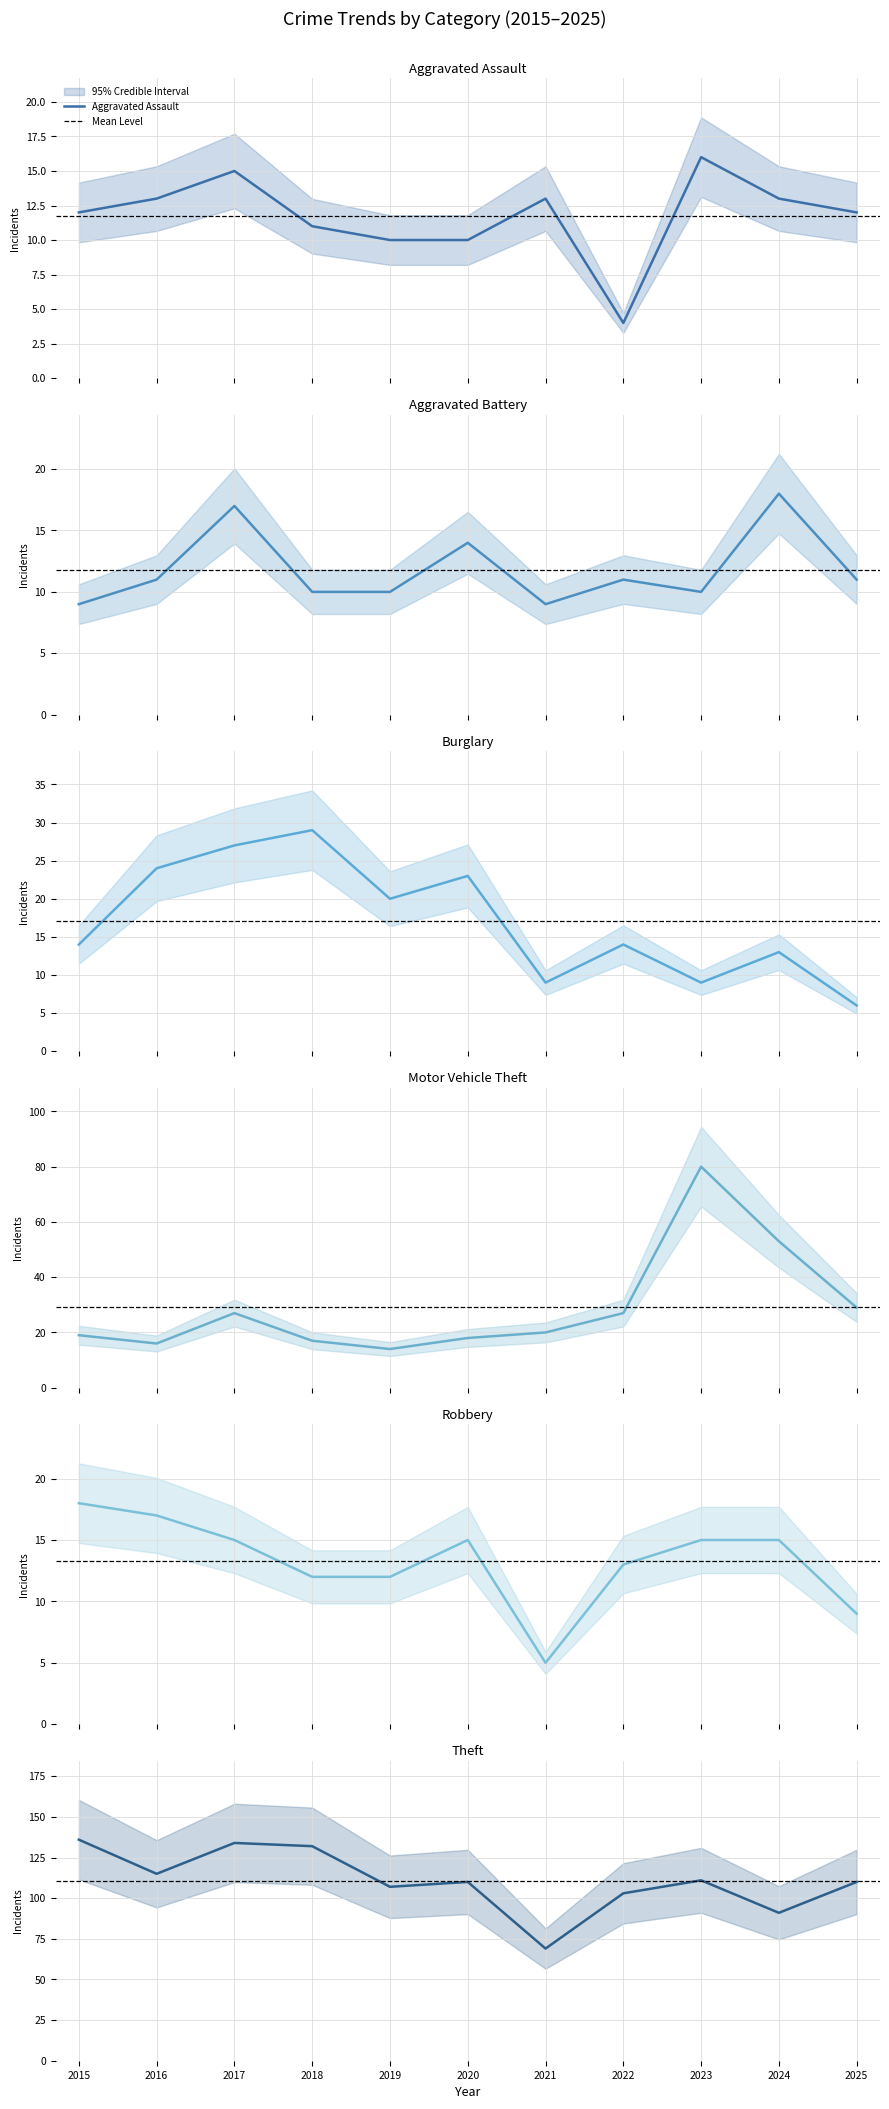

Rank the categories by Burglary value from highest to lowest.

2018, 2017, 2016, 2020, 2019, 2015, 2022, 2024, 2021, 2023, 2025